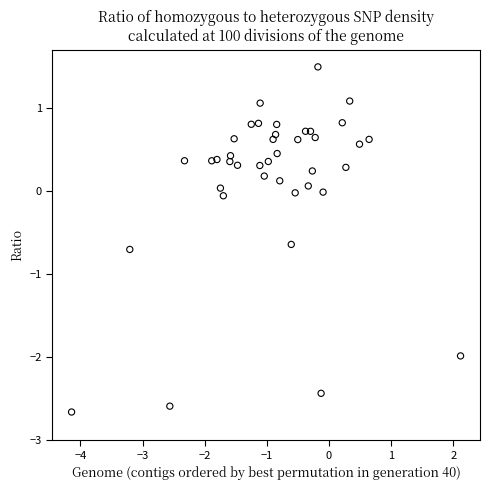

What is the range of Y values (max minus min)?

4.2